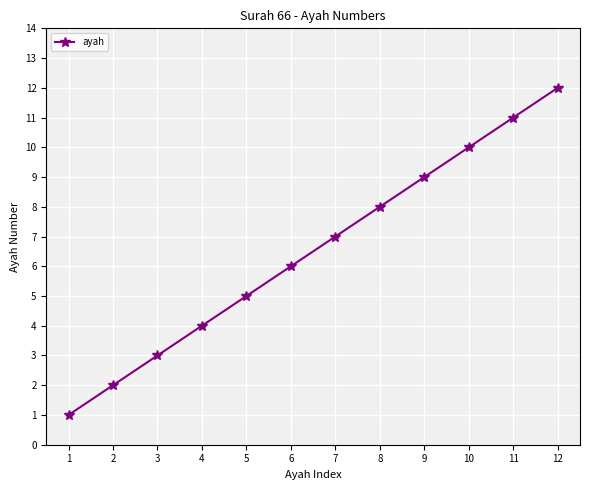

Rank the categories by value from highest to lowest.

12, 11, 10, 9, 8, 7, 6, 5, 4, 3, 2, 1